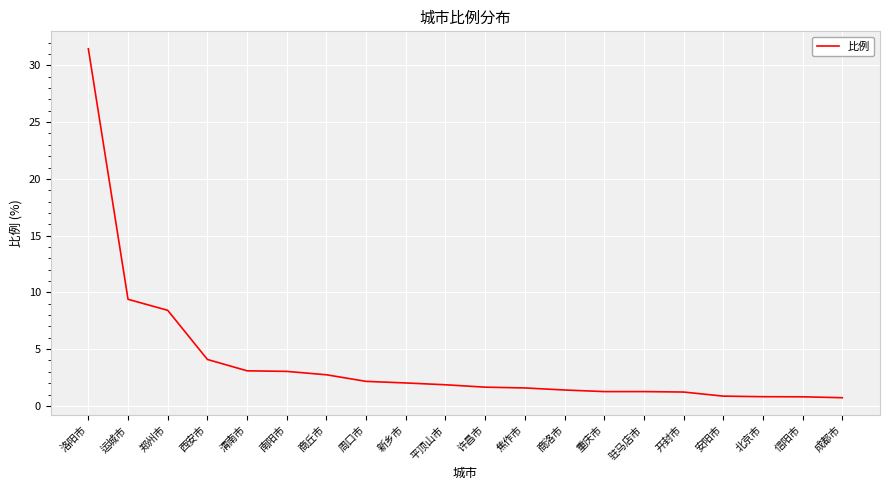

What is the average value?

4.0